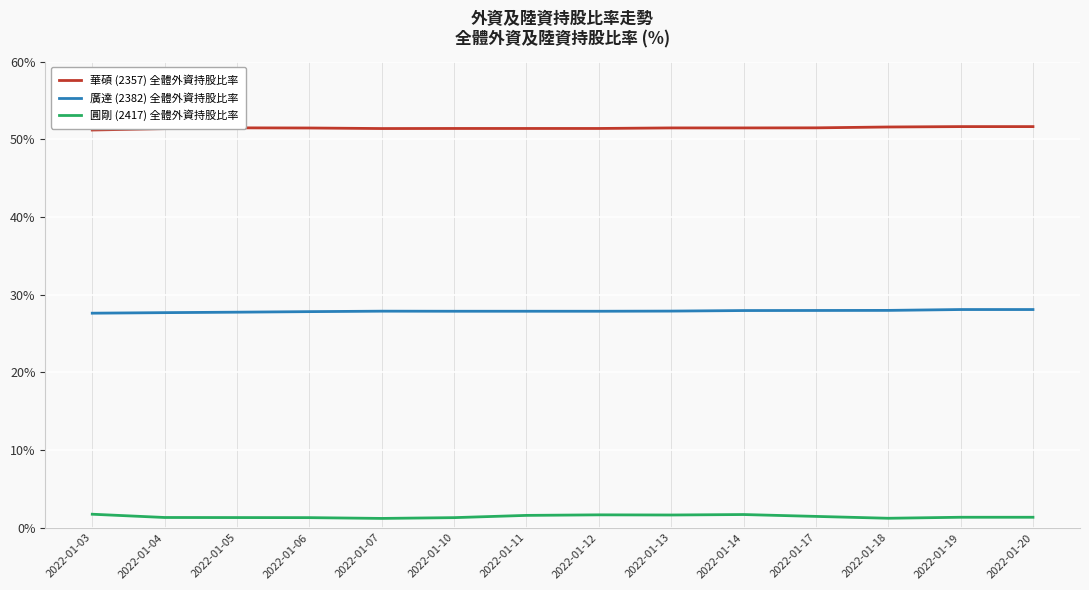

What is the spread (max minus min) of values at 2022-01-19?

50.3